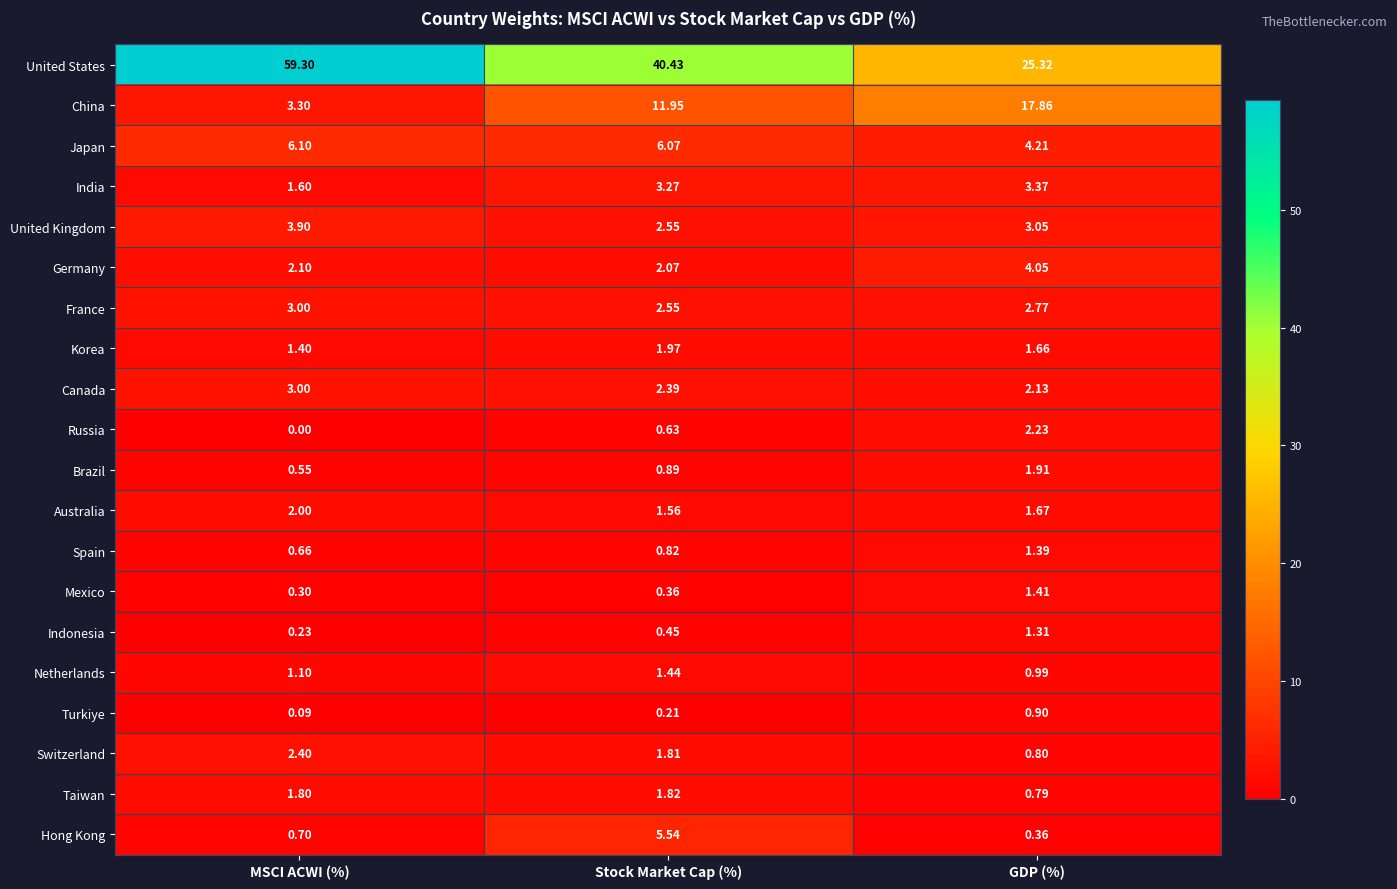

At which label does United States reach its minimum?

GDP (%)